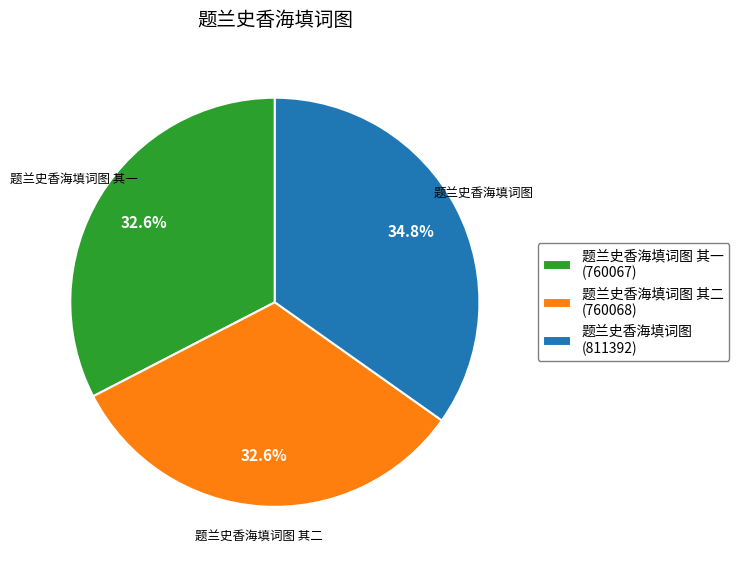

Is there a majority slice in this chart?

No